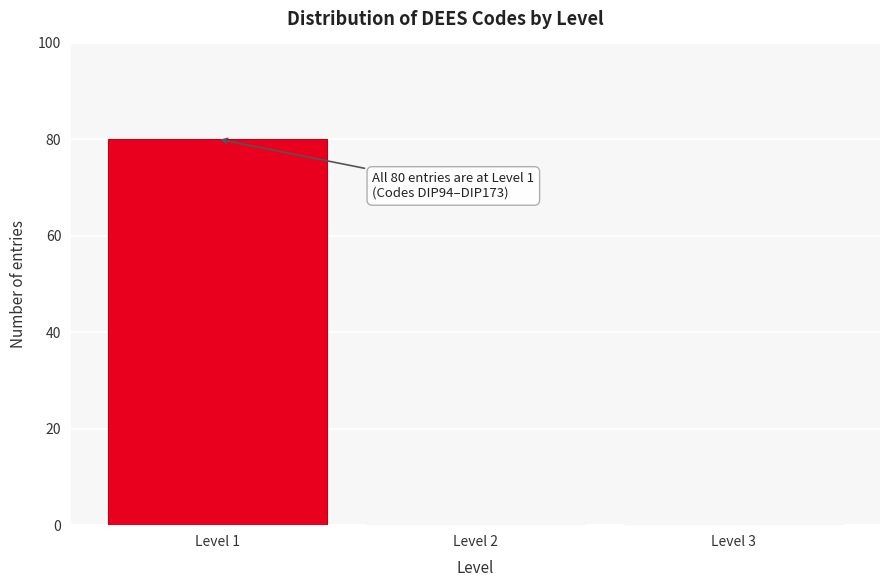

Which range on the x-axis has the tallest bar?

0.5 to 1.5